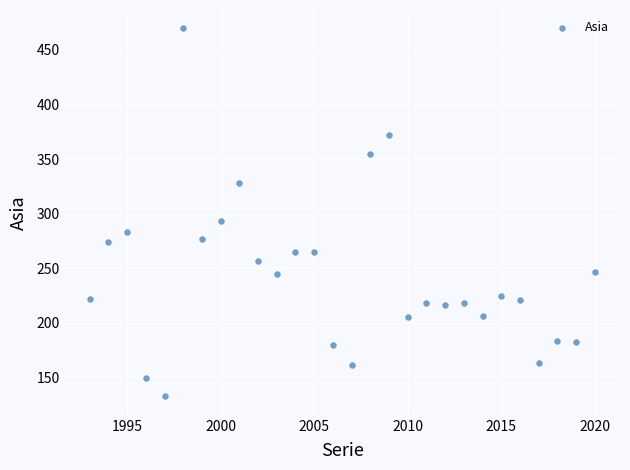

What Y value in the scatter plot is closest to 301?

293.7